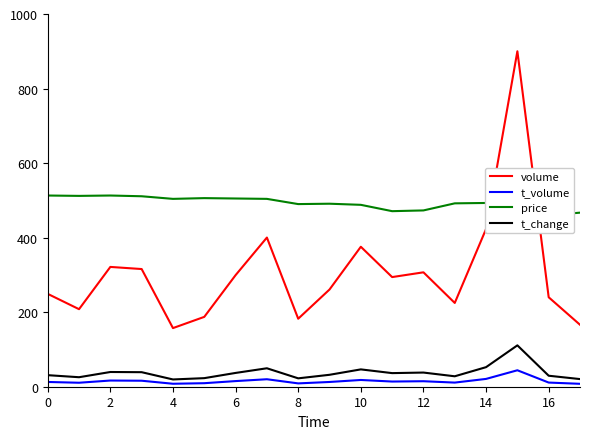

Which category has the highest value in the t_change series?

15